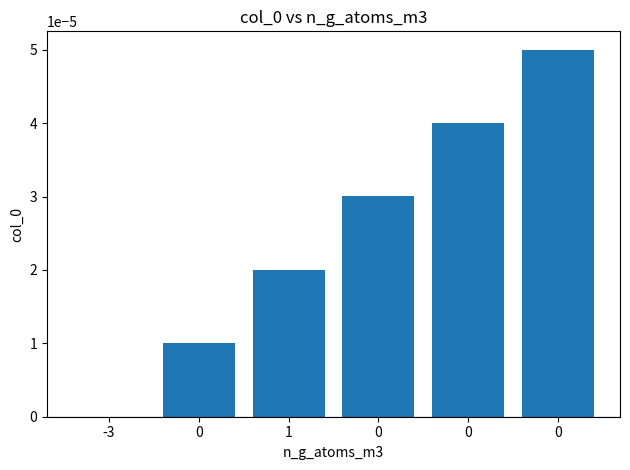

List the labels in order of value, smallest first.

-3, 0, 1, 0, 0, 0